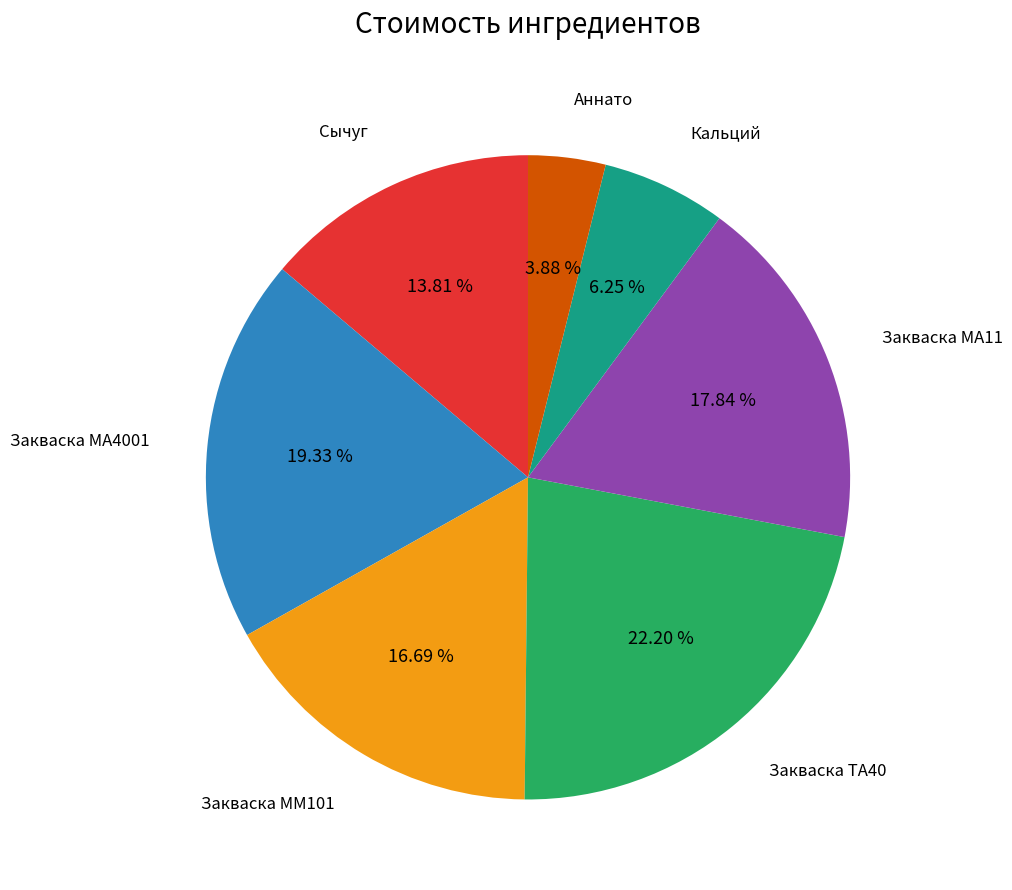

Does any single category account for the majority?

No